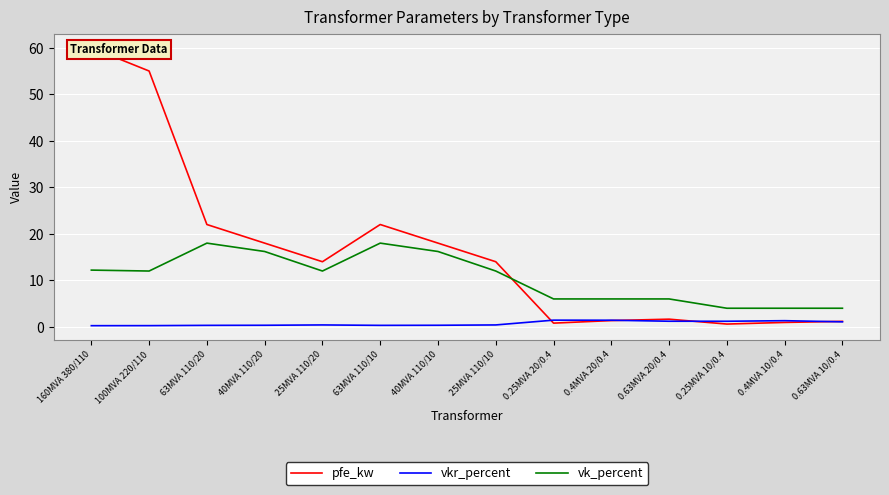

What is the label of the 12th point from the left?

0.25MVA 10/0.4